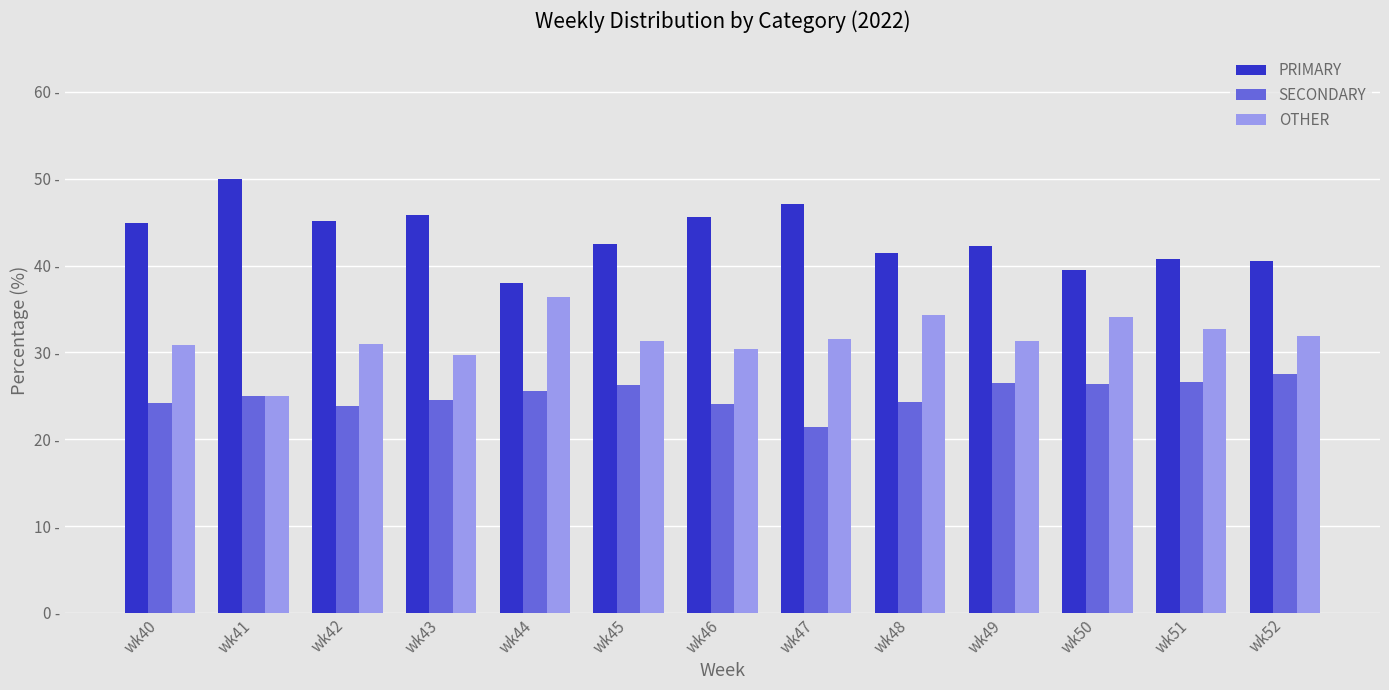

Which series changed the most between wk43 and wk51?

PRIMARY